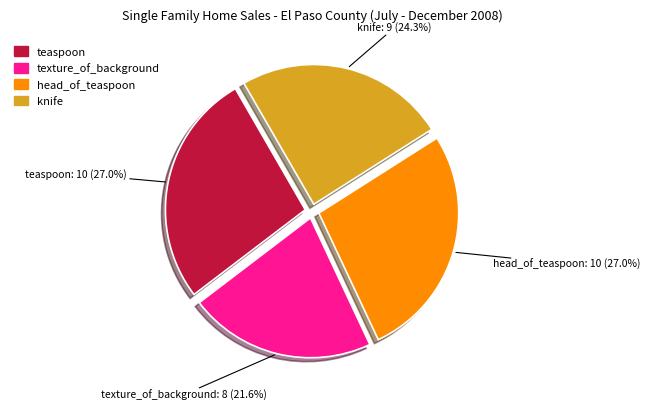

Does any single category account for the majority?

No